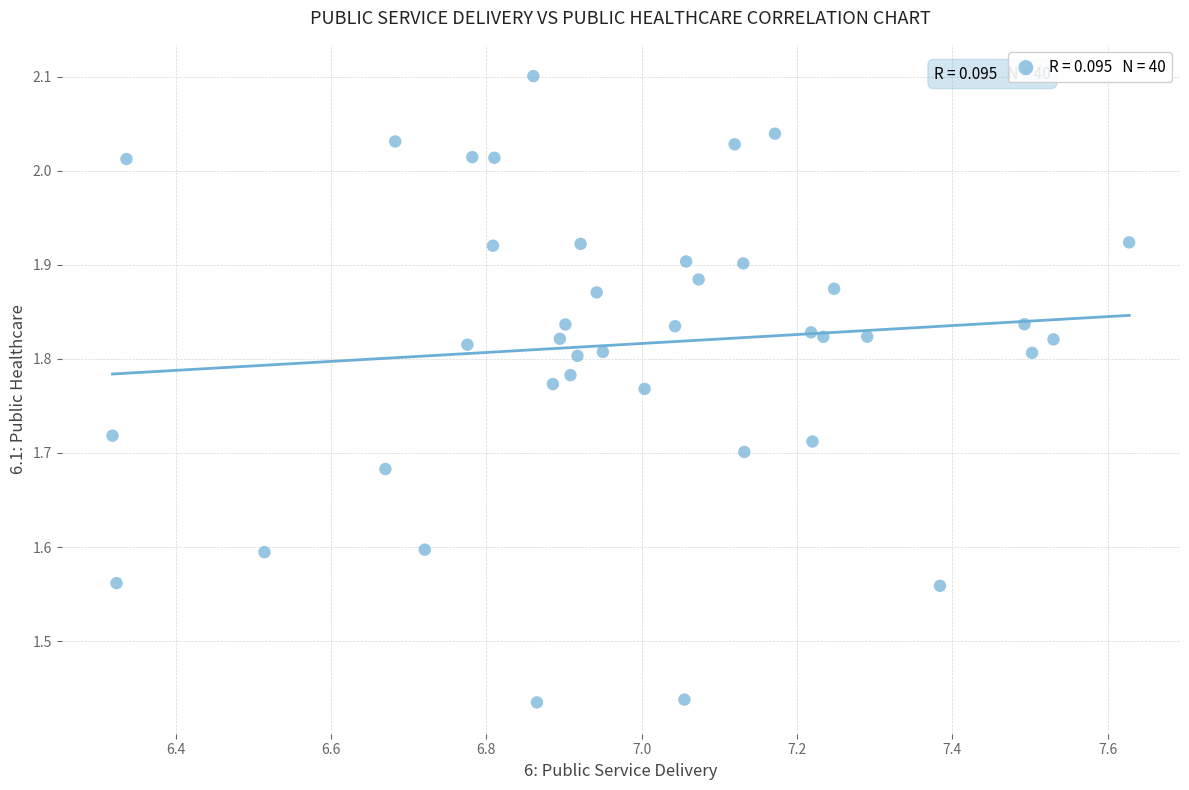

What is the range of Y values (max minus min)?

0.7